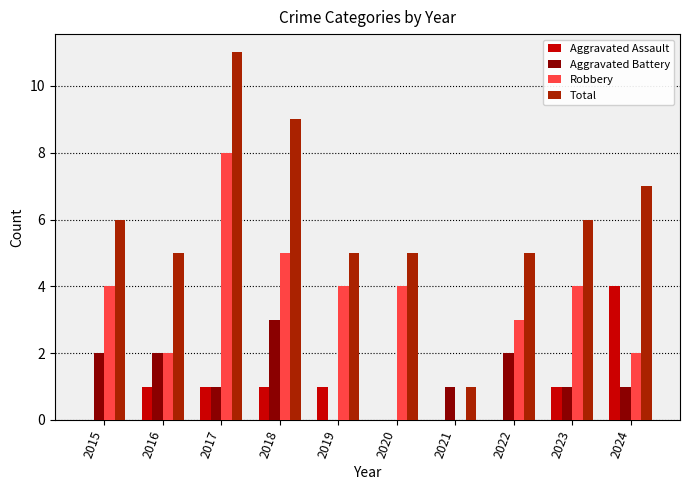

Between 2018 and 2023, which series saw the biggest shift?

Total